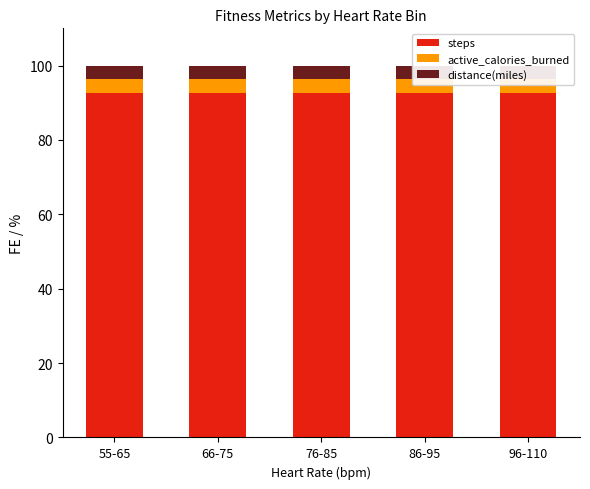

The distance(miles) series shows 3.7 at 76-85. True or false?

True